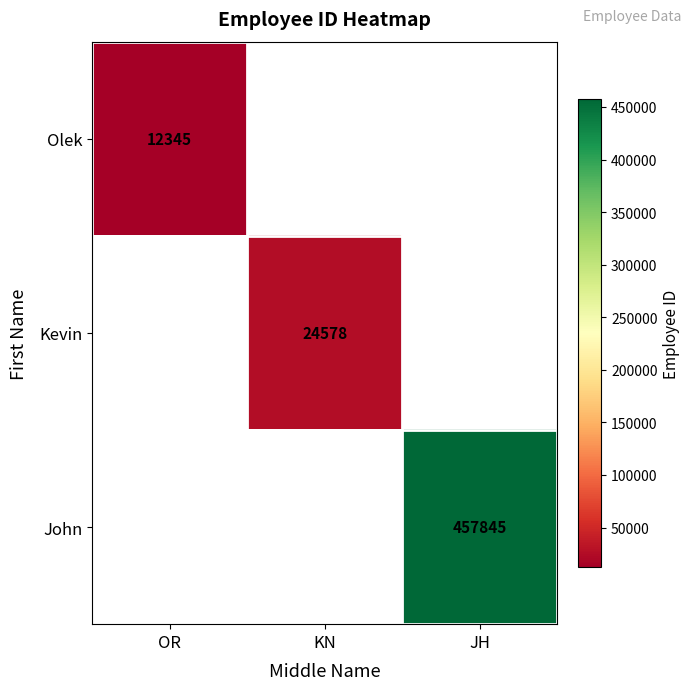

The value of John at JH is 457845. True or false?

True